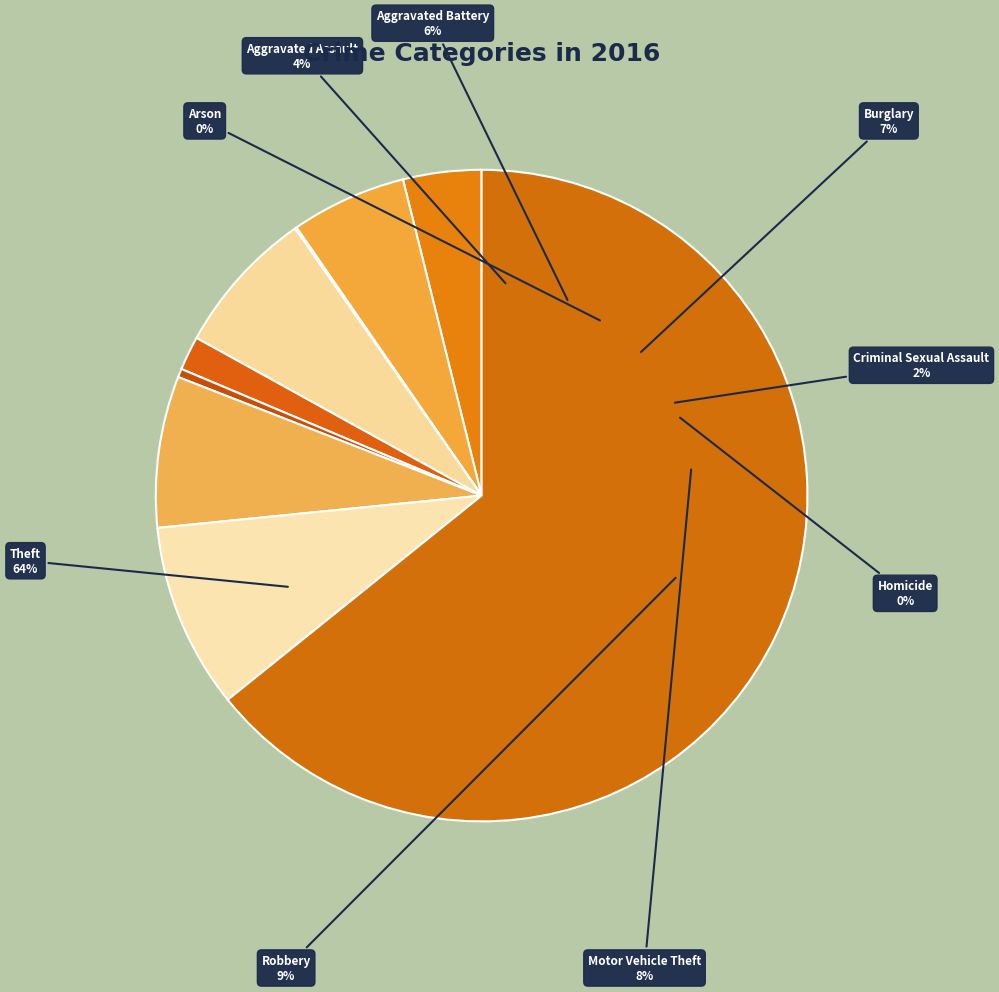

What percentage is the Robbery slice, to the nearest percent?

9%